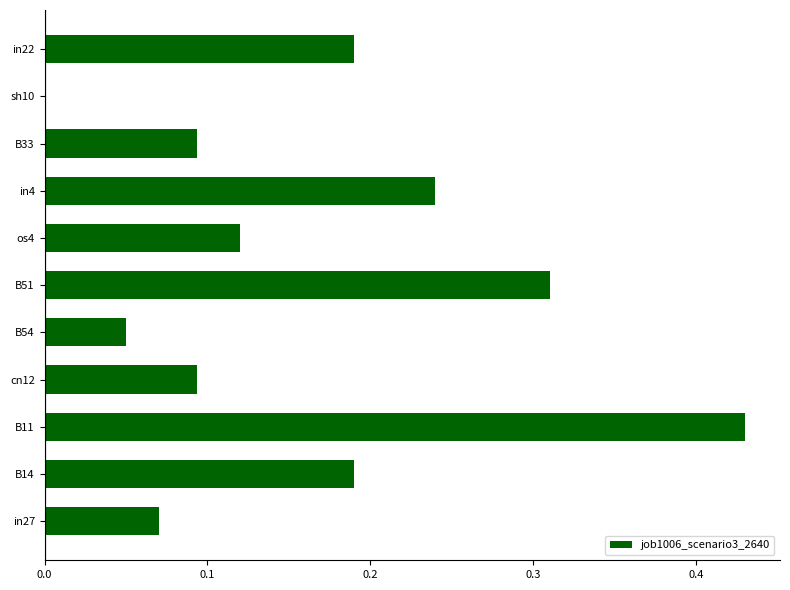

Between cn12 and in22, which is larger?

in22